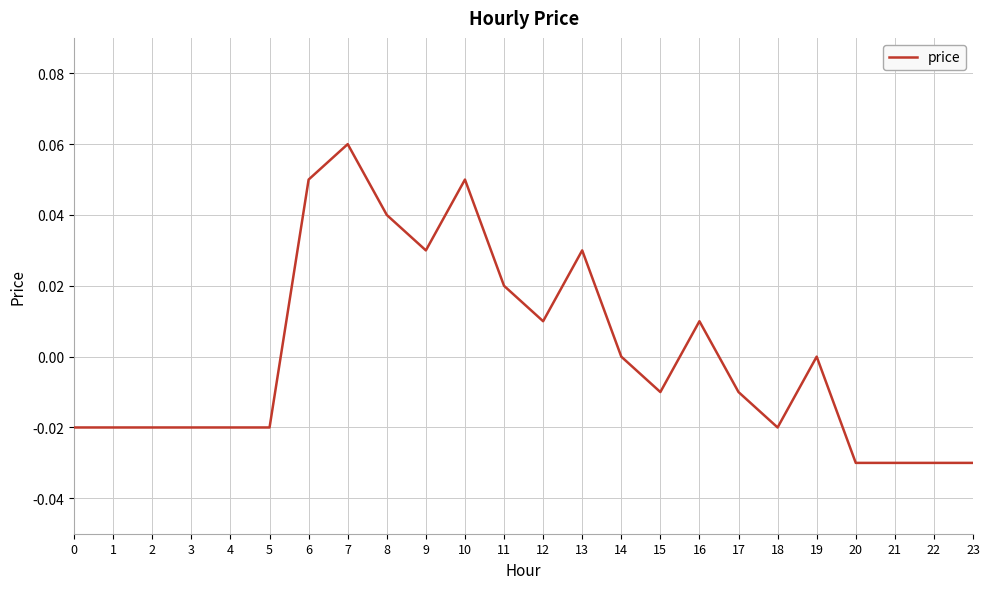

How many categories are shown in the chart?

24